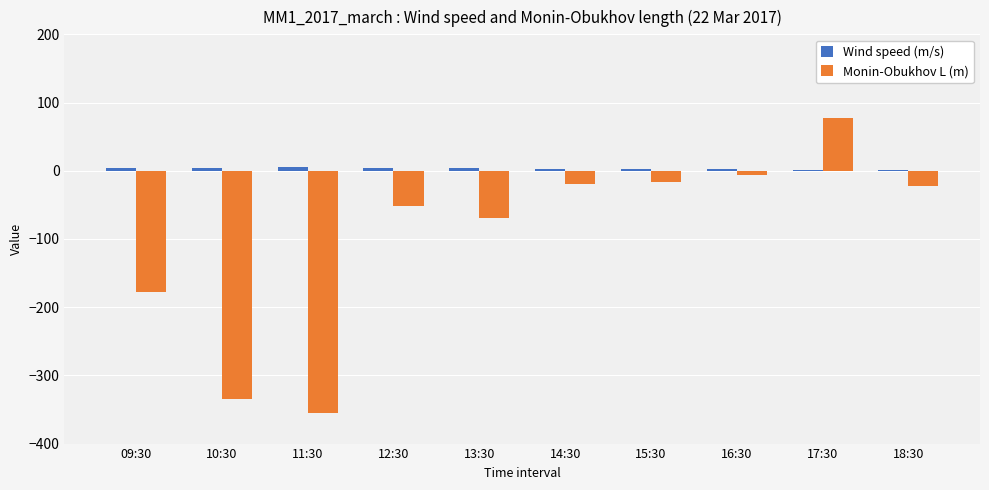

Between 09:30 and 15:30, which series saw the biggest shift?

Monin-Obukhov L (m)